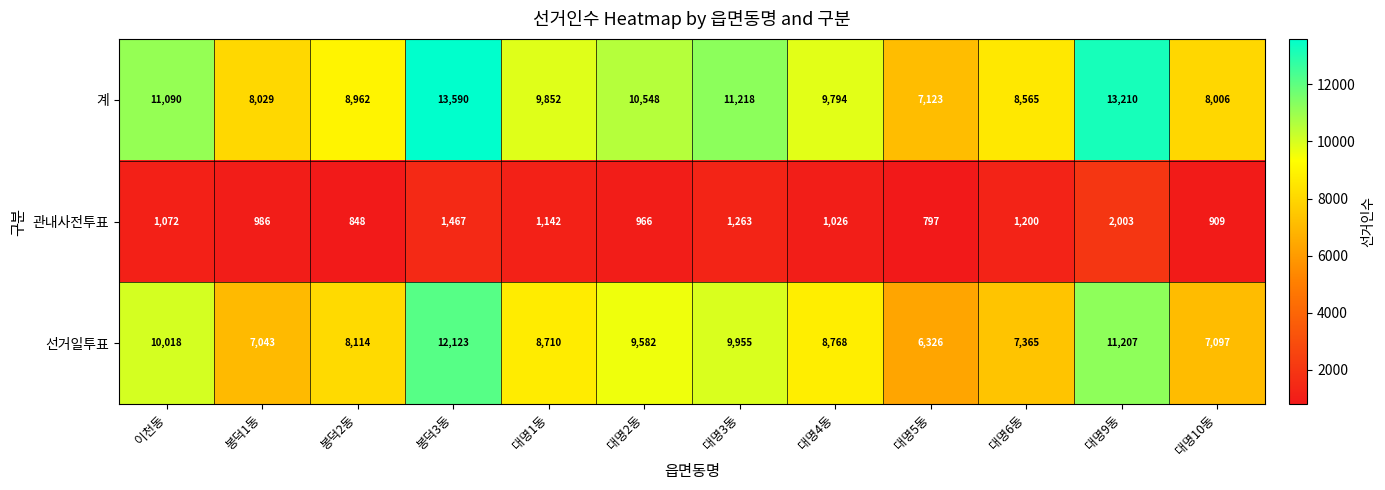

What is the spread (max minus min) of values at 대명3동?

9955